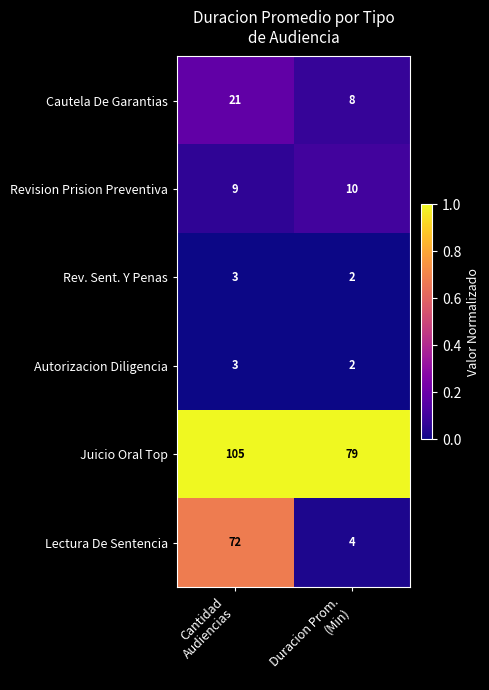

Reading left to right, list all the values displayed in this chart.

Cautela De Garantias: 21	8
Revision Prision Preventiva: 9	10
Rev. Sent. Y Penas: 3	2
Autorizacion Diligencia: 3	2
Juicio Oral Top: 105	79
Lectura De Sentencia: 72	4